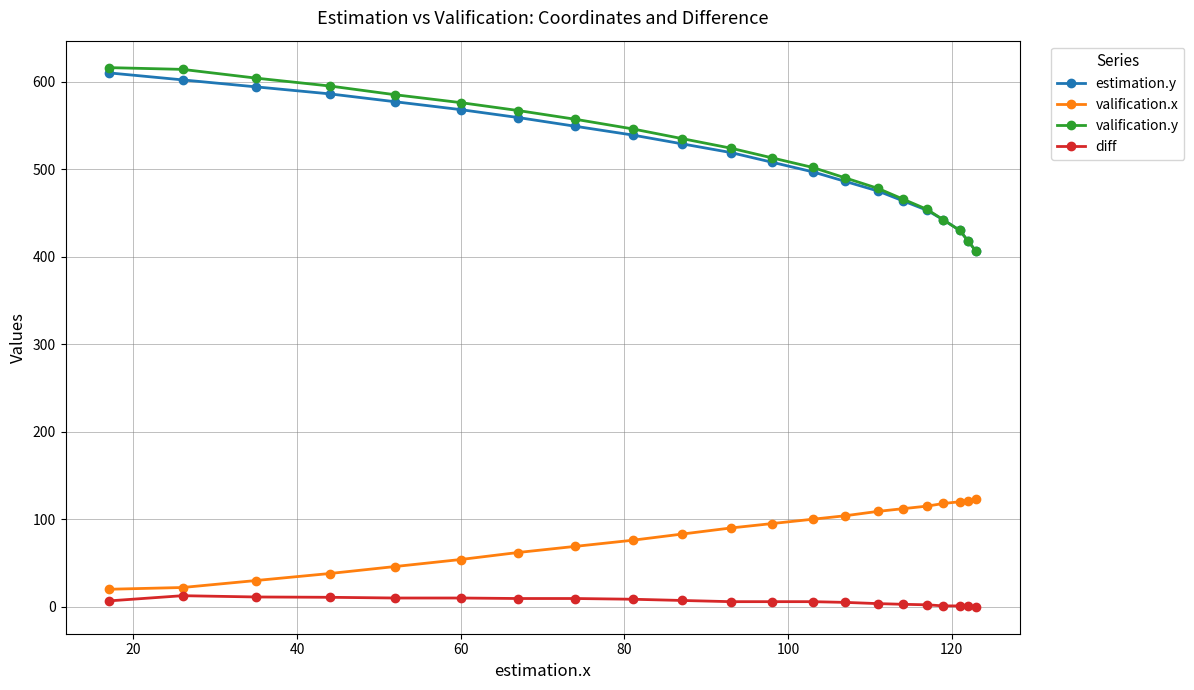

How many series are shown in this chart?

4